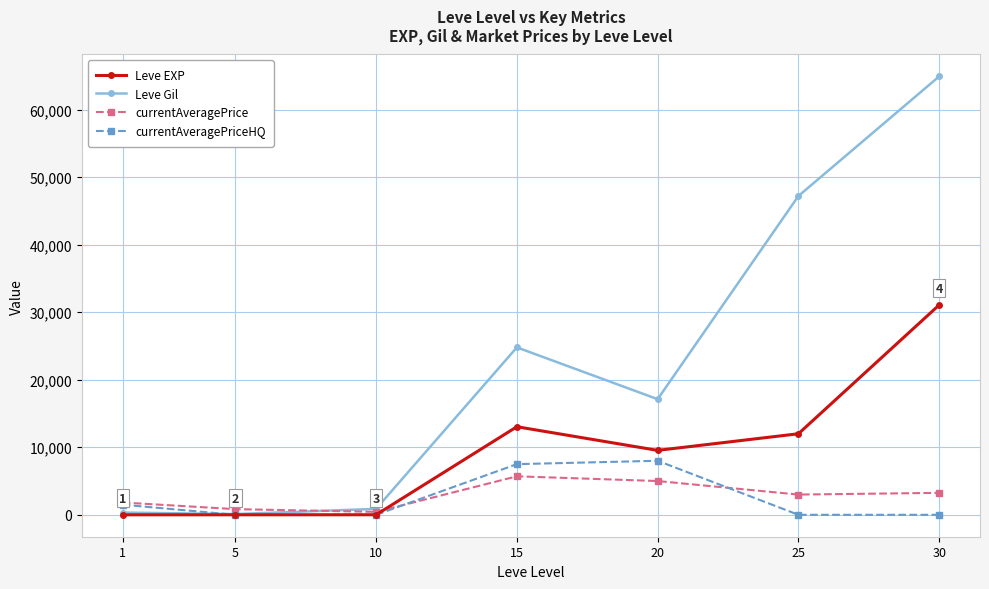

What are all the series names shown in the legend?

Leve EXP, Leve Gil, currentAveragePrice, currentAveragePriceHQ